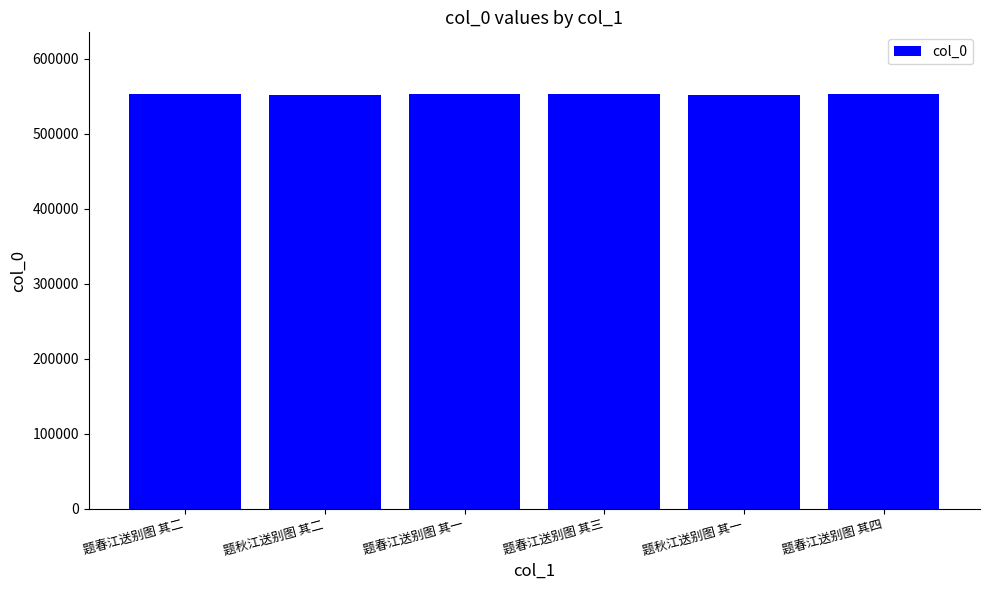

What is the change in value from 题春江送别图 其二 to 题春江送别图 其四?

+2